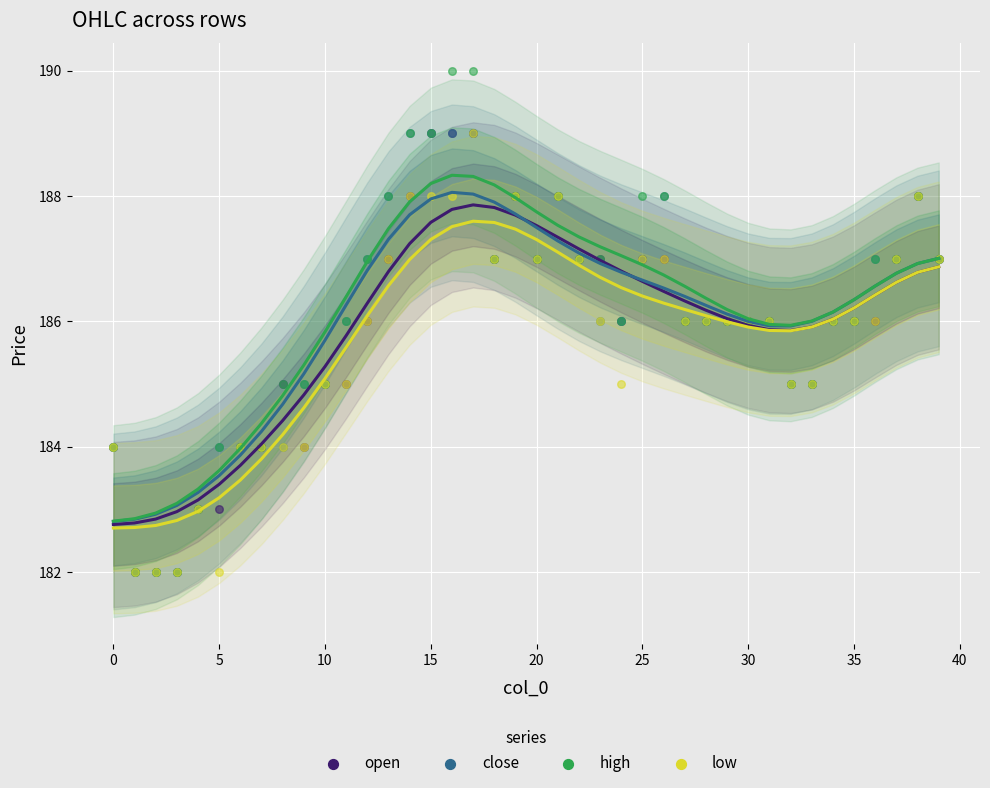

Which series contains the lowest Y value?

low